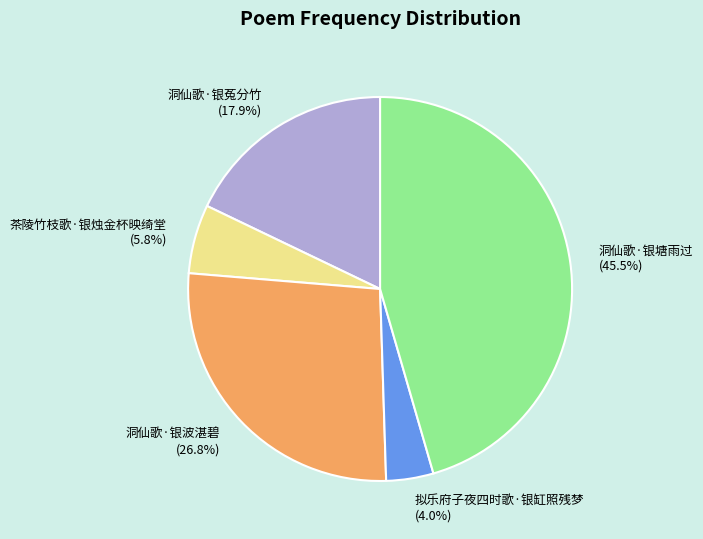

Between 洞仙歌·银菟分竹 and 拟乐府子夜四时歌·银缸照残梦, which is larger?

洞仙歌·银菟分竹